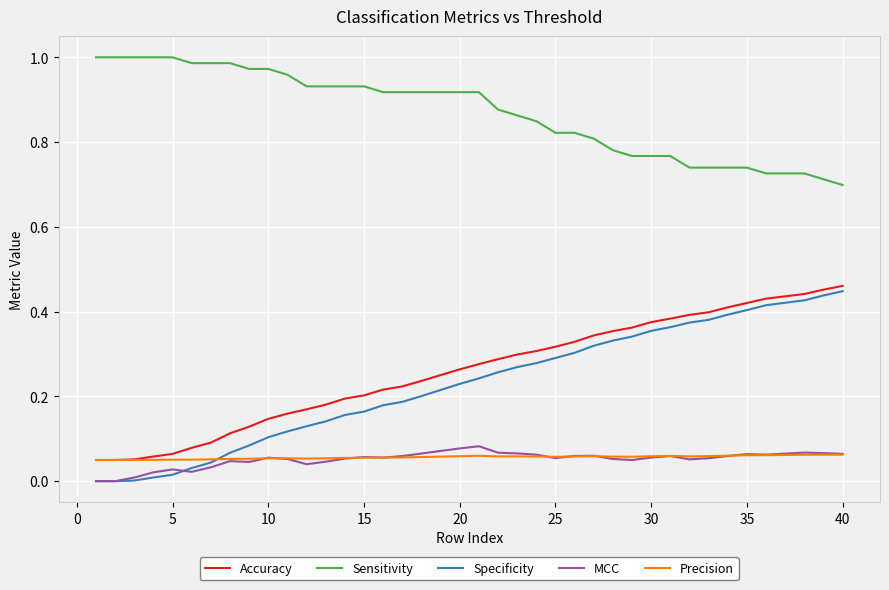

List the series in order of their peak value, lowest first.

Precision, MCC, Specificity, Accuracy, Sensitivity